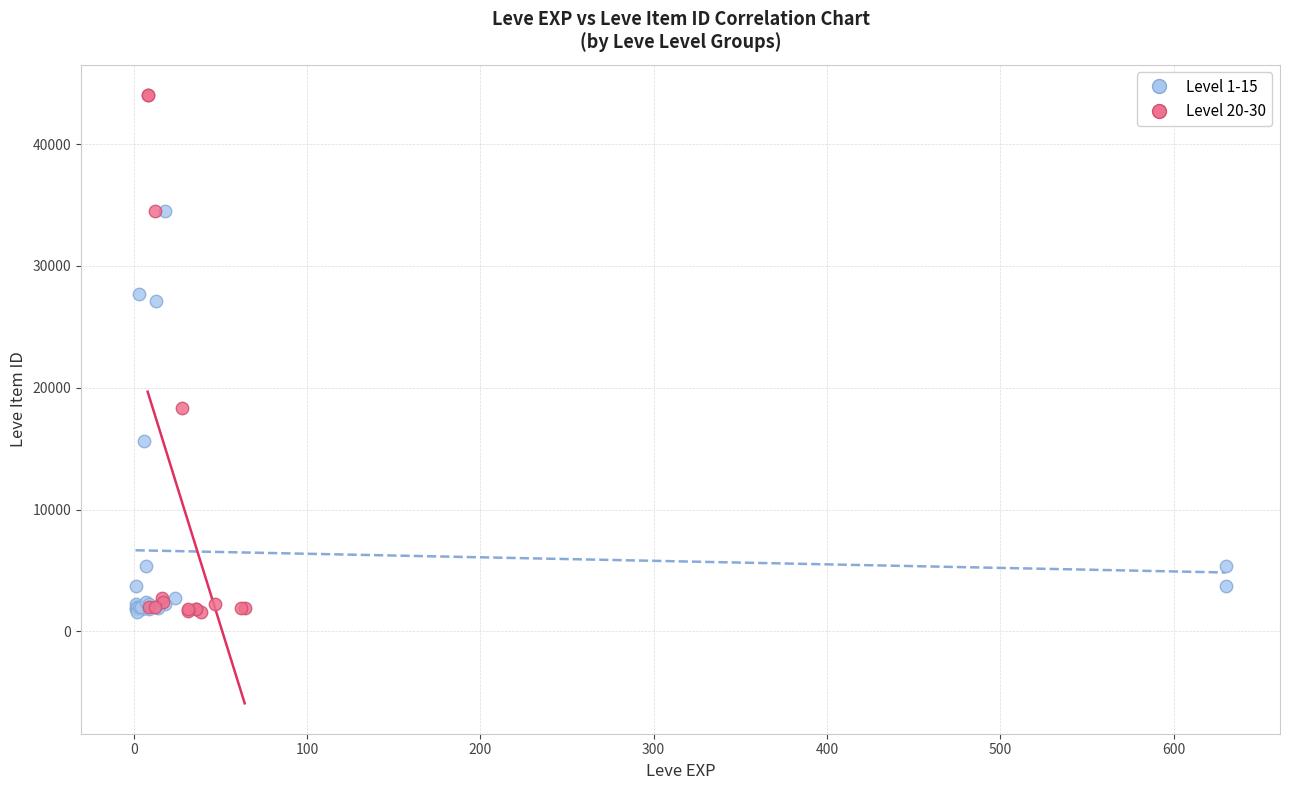

Which series has the largest Y range (max minus min)?

Level 20-30